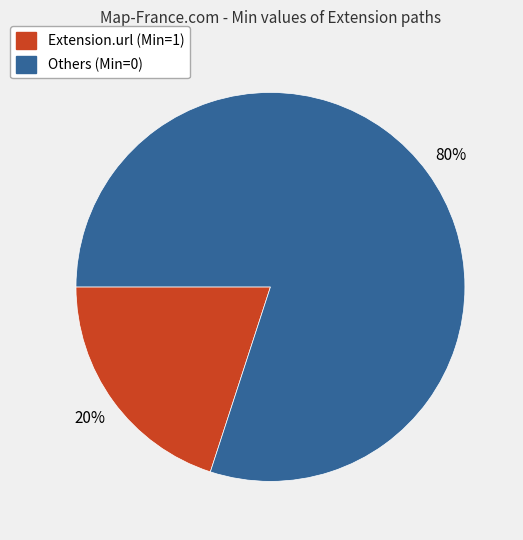

To the nearest percent, what is the difference between the largest and smallest slice percentages?

60%